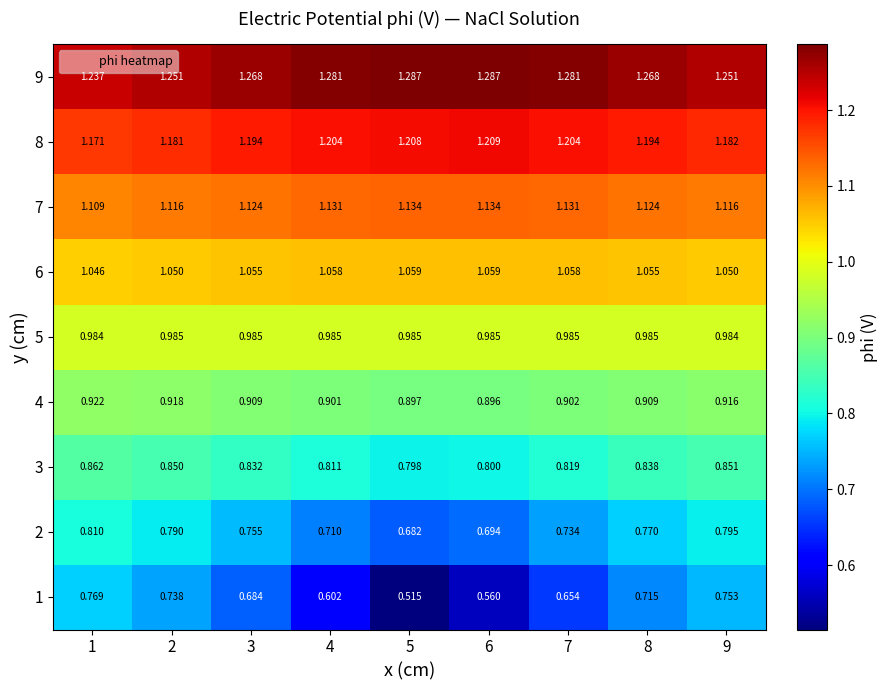

Reading left to right, extract all data points from this chart.

1: 1=0.8	2=0.7	3=0.7	4=0.6	5=0.5	6=0.6	7=0.7	8=0.7	9=0.8
2: 1=0.8	2=0.8	3=0.8	4=0.7	5=0.7	6=0.7	7=0.7	8=0.8	9=0.8
3: 1=0.9	2=0.8	3=0.8	4=0.8	5=0.8	6=0.8	7=0.8	8=0.8	9=0.9
4: 1=0.9	2=0.9	3=0.9	4=0.9	5=0.9	6=0.9	7=0.9	8=0.9	9=0.9
5: 1=1.0	2=1.0	3=1.0	4=1.0	5=1.0	6=1.0	7=1.0	8=1.0	9=1.0
6: 1=1.0	2=1.1	3=1.1	4=1.1	5=1.1	6=1.1	7=1.1	8=1.1	9=1.1
7: 1=1.1	2=1.1	3=1.1	4=1.1	5=1.1	6=1.1	7=1.1	8=1.1	9=1.1
8: 1=1.2	2=1.2	3=1.2	4=1.2	5=1.2	6=1.2	7=1.2	8=1.2	9=1.2
9: 1=1.2	2=1.3	3=1.3	4=1.3	5=1.3	6=1.3	7=1.3	8=1.3	9=1.3